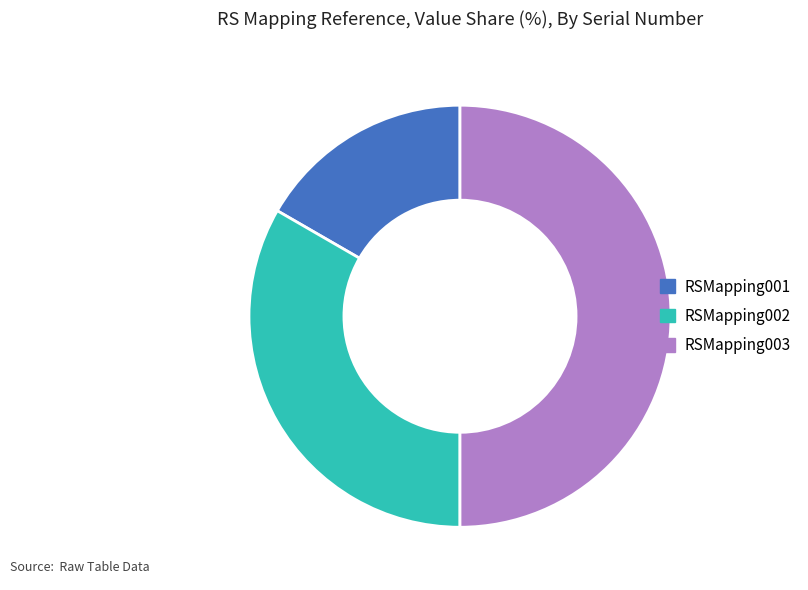

Combined, do RSMapping001 and RSMapping003 account for over 50%?

Yes